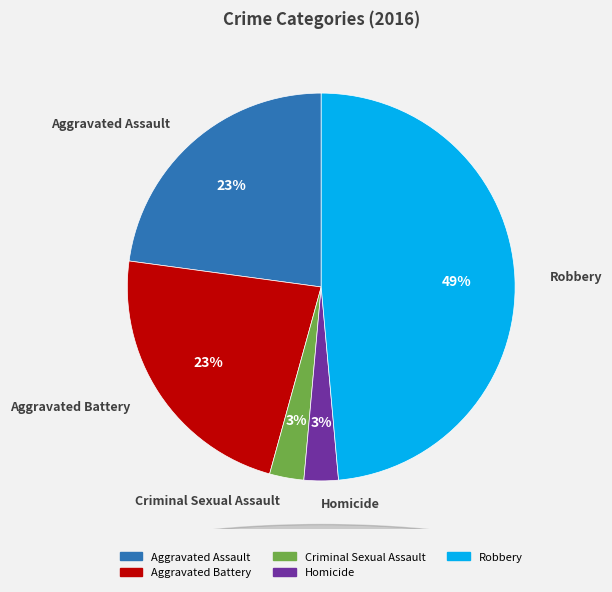

Which slice is the largest?

Robbery